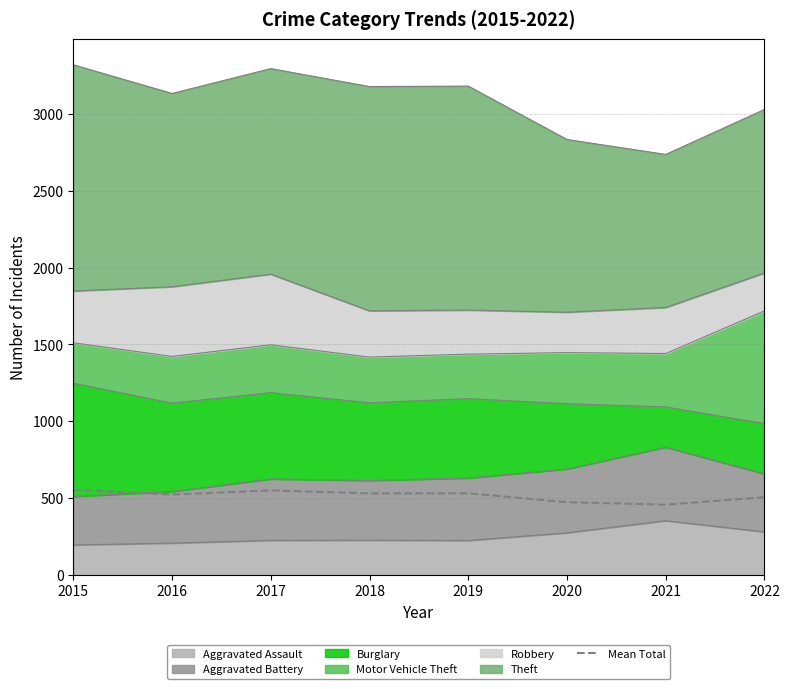

What is the sum of all values?

4120.2